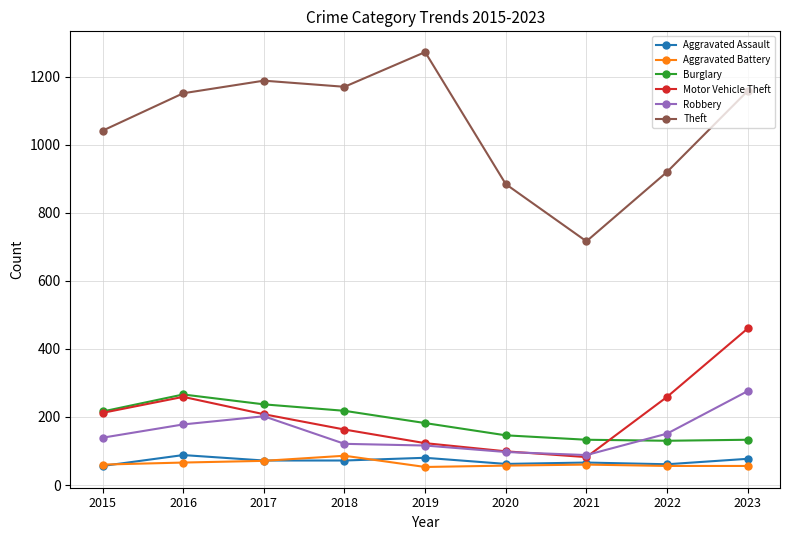

What is the difference between the highest and lowest values at 2016?

1085